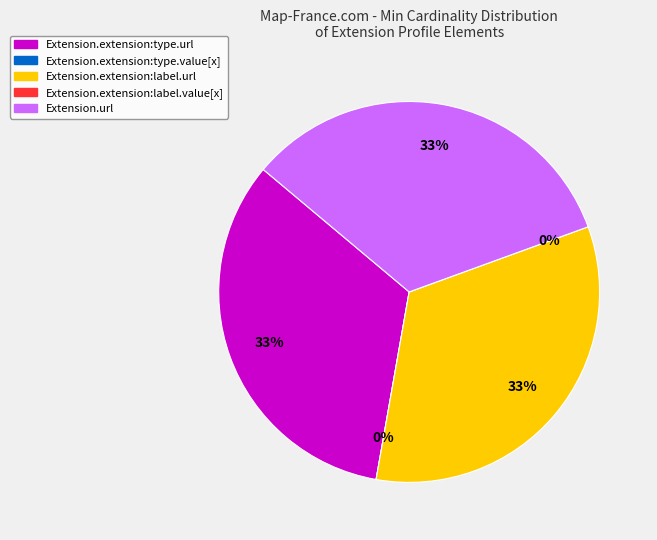

Which slice is the largest?

Extension.extension:type.url